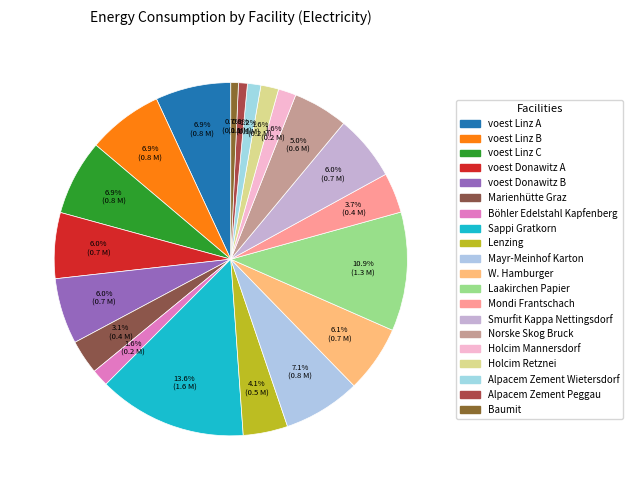

To the nearest percent, what percentage of the pie is voest Linz B?

7%